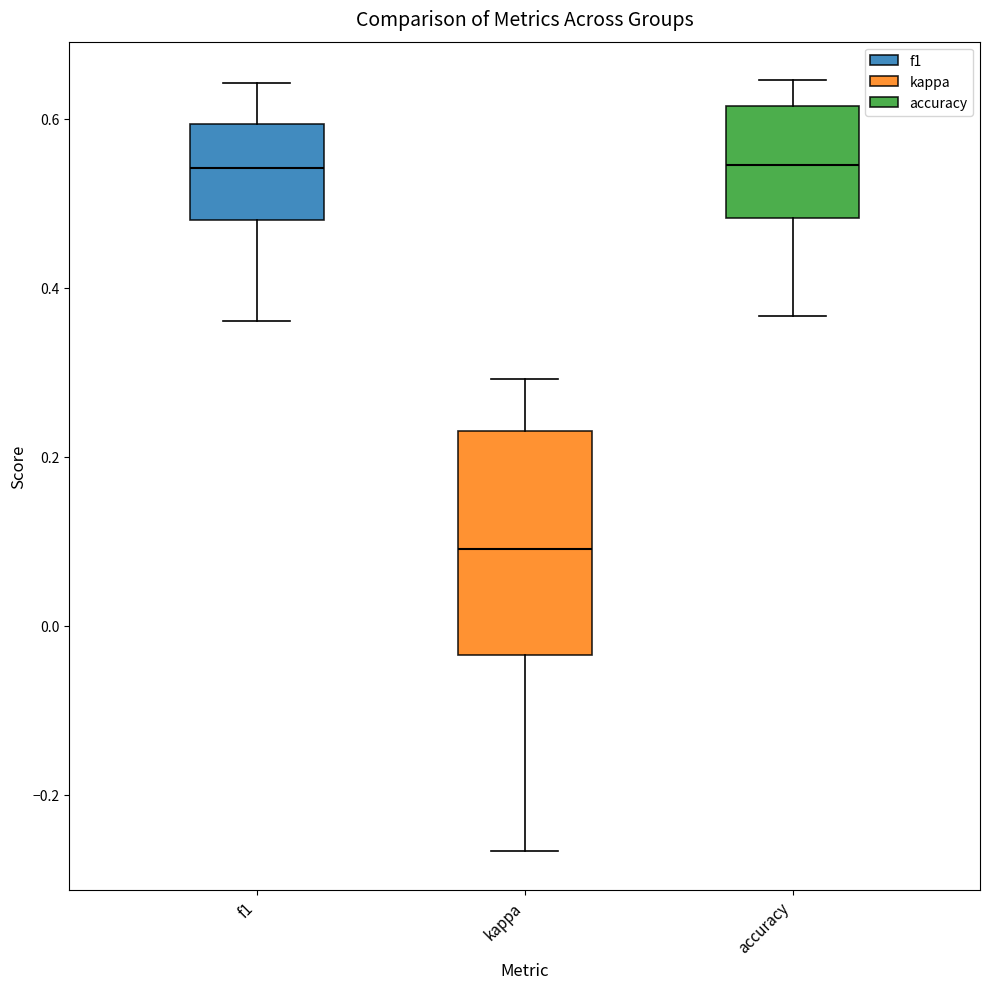

Where is the lower edge of the box for kappa on the y-axis? The values are not printed on the chart, so give them approximately, as read against the axis.

-0.04